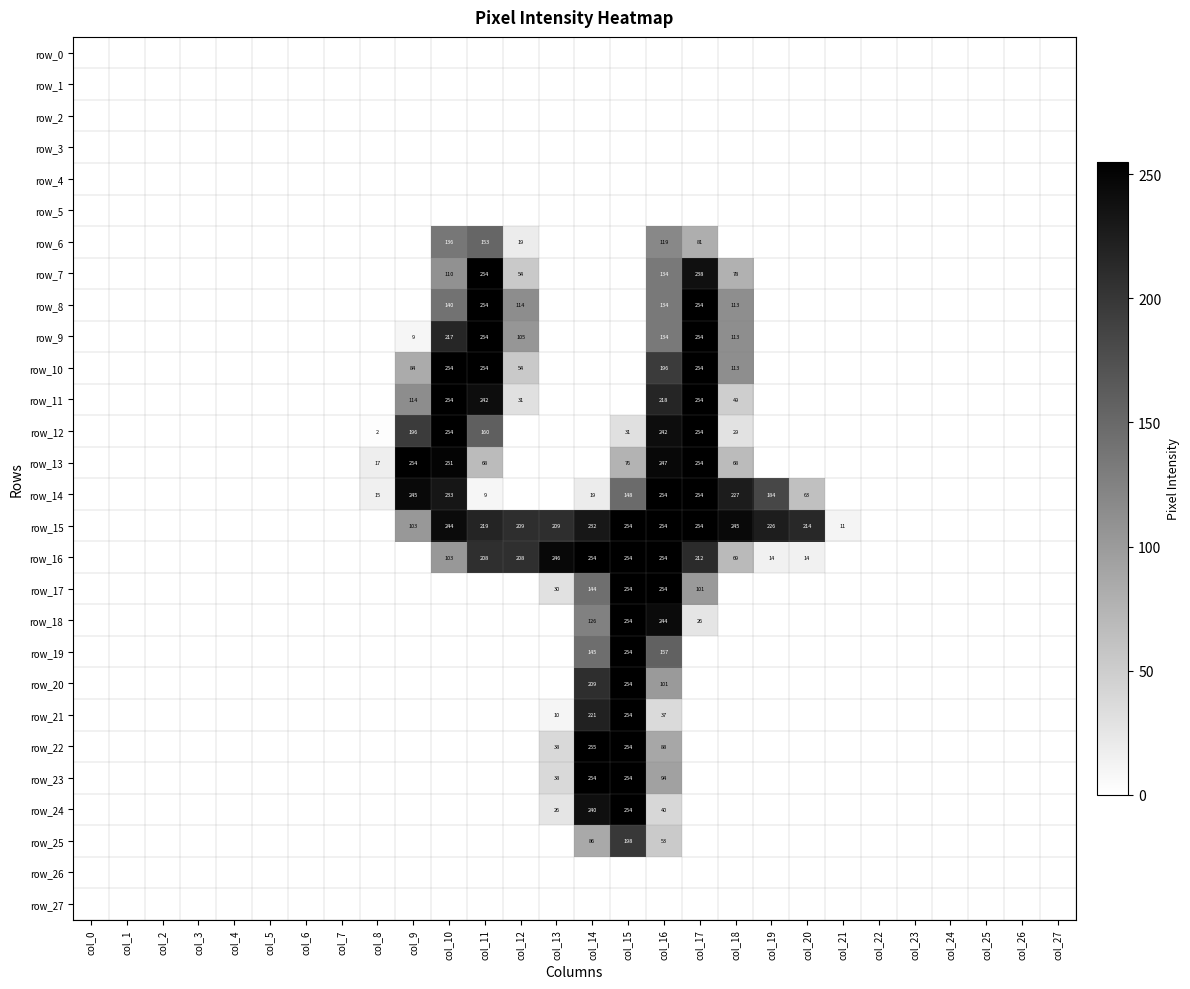

Which series has the largest total across all categories?

row_15